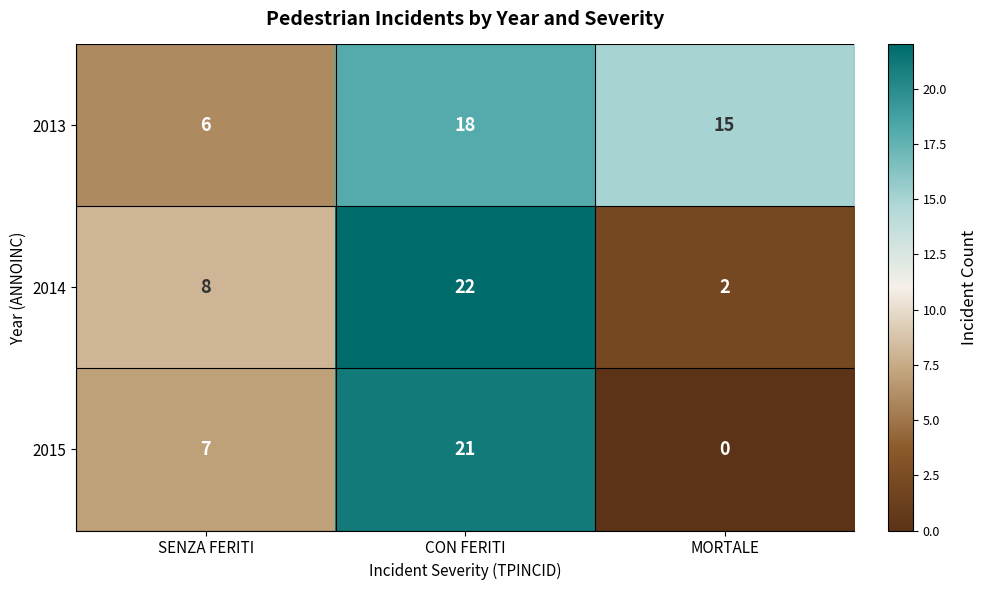

What is the sum of the 2013 values at MORTALE and SENZA FERITI?

21